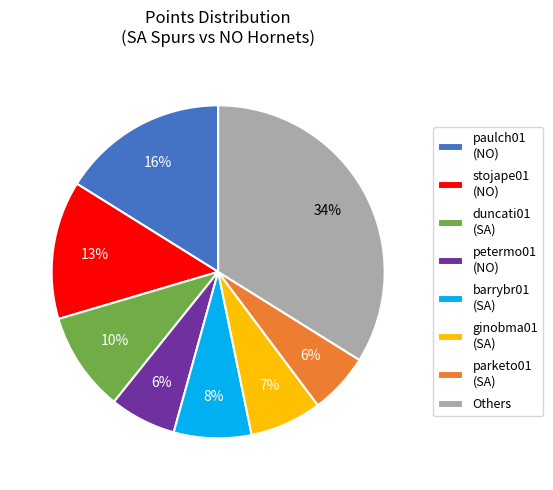

What percentage is the petermo01 (NO) slice, to the nearest percent?

6%